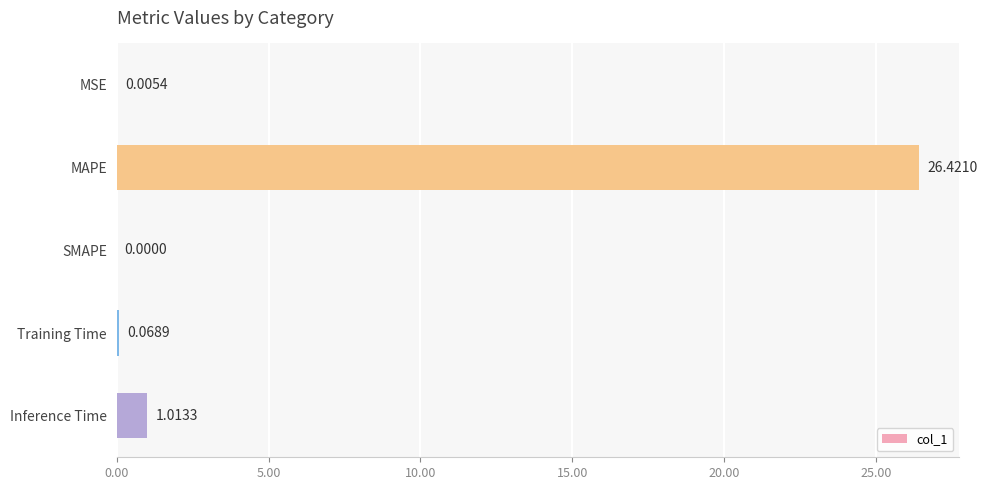

Where is the data nearest to the value 13?

Inference Time